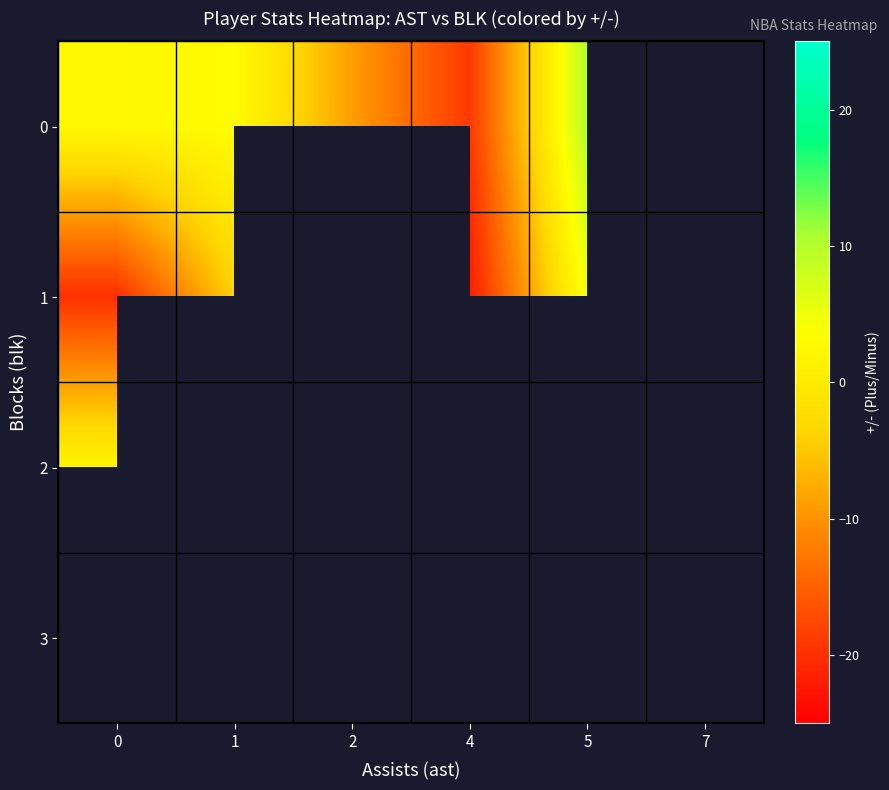

How many distinct data groups are displayed?

4